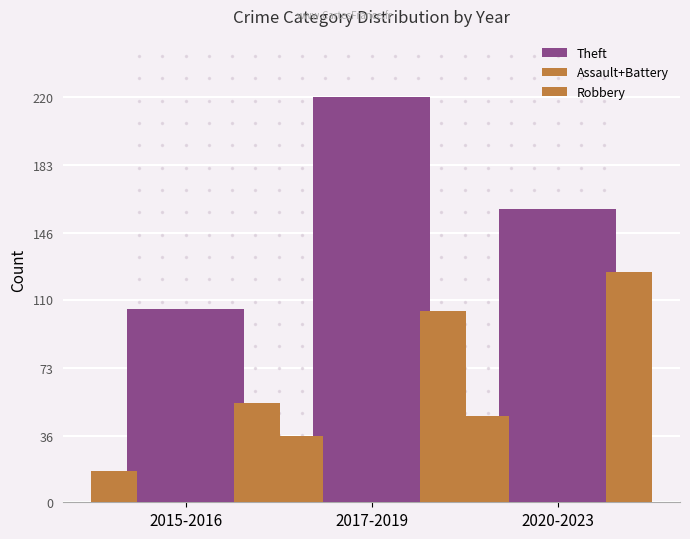

At 2017-2019, list the series in order from smallest to largest.

Assault+Battery, Robbery, Theft